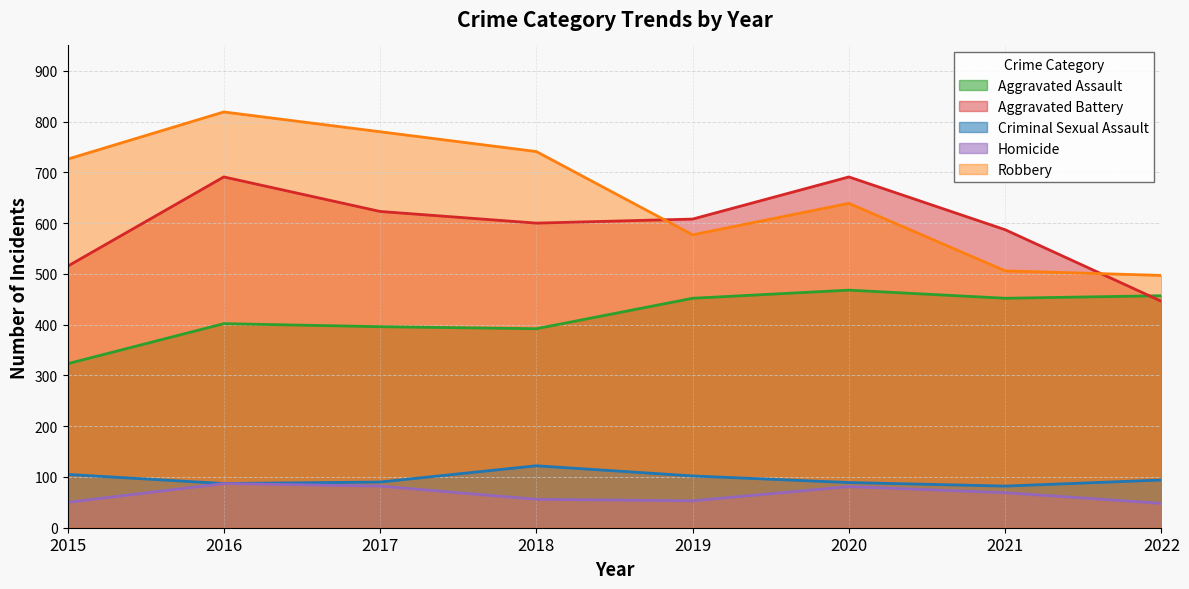

Reading left to right, what are all the values shown in this chart?

Aggravated Assault: 323	402	396	392	452	468	452	457
Aggravated Battery: 515	691	623	600	608	691	587	446
Criminal Sexual Assault: 105	87	90	122	102	89	82	94
Homicide: 50	87	82	56	53	81	69	48
Robbery: 726	819	780	741	577	639	506	497